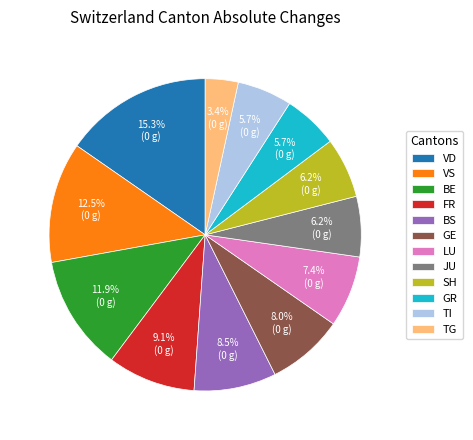

Count the number of slices in the pie.

12